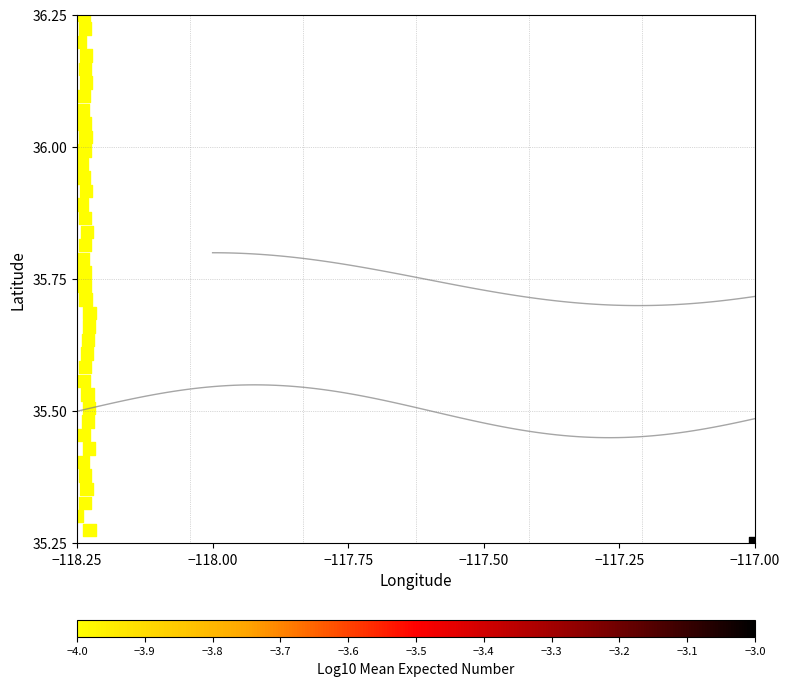

What is the range of Y values (max minus min)?

1.0